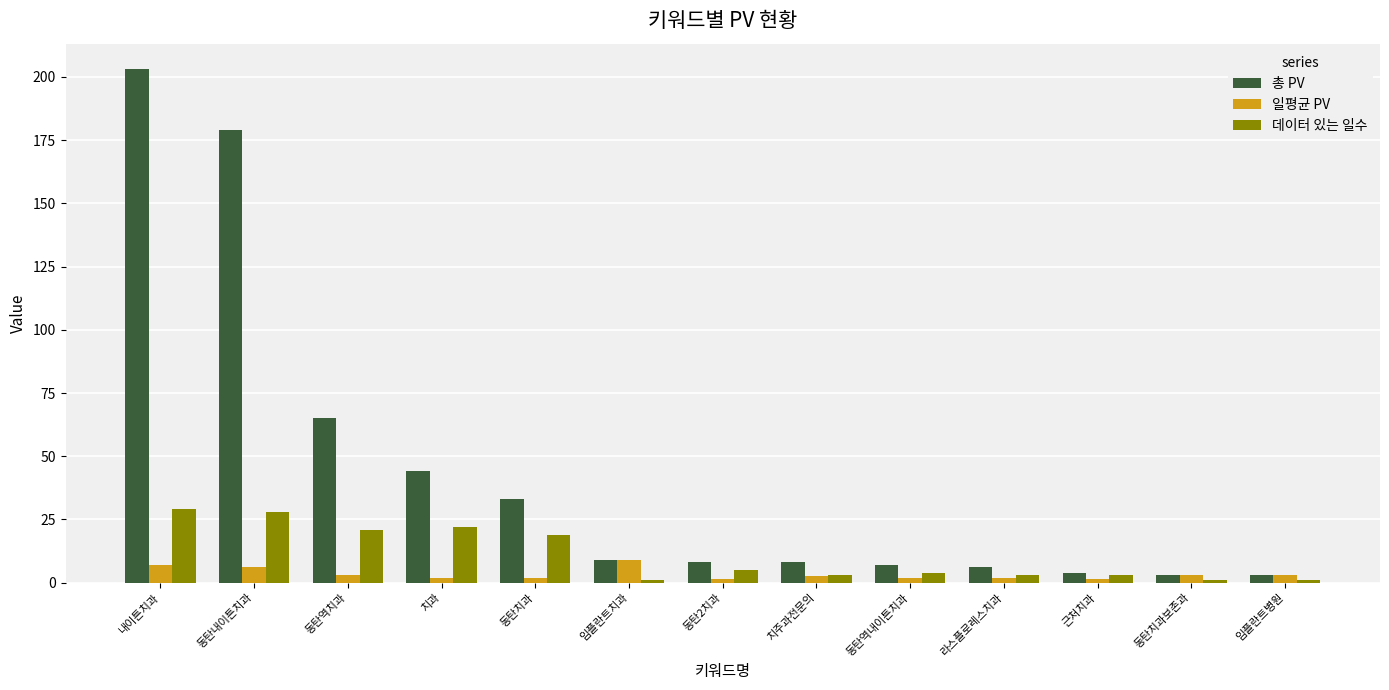

At which label does 일평균 PV reach its peak?

임플란트치과